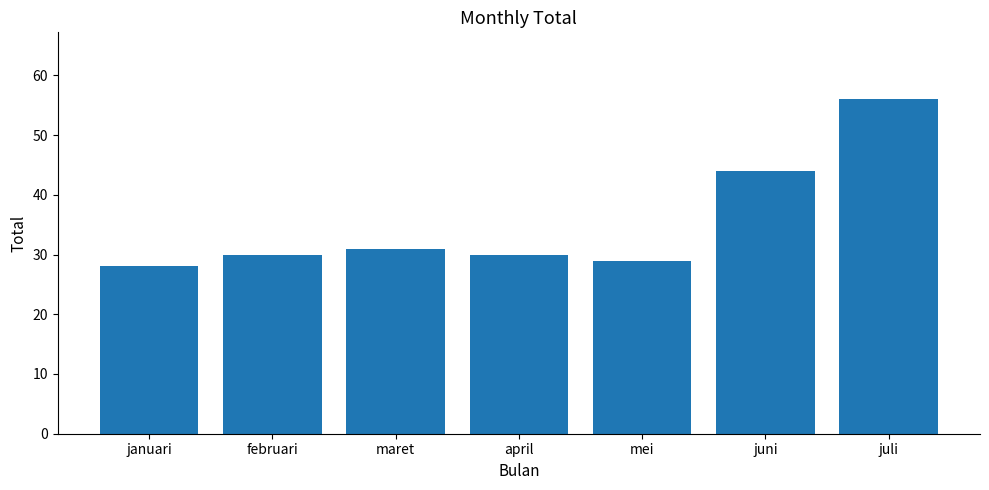

Reading left to right, list all the values displayed in this chart.

28	30	31	30	29	44	56